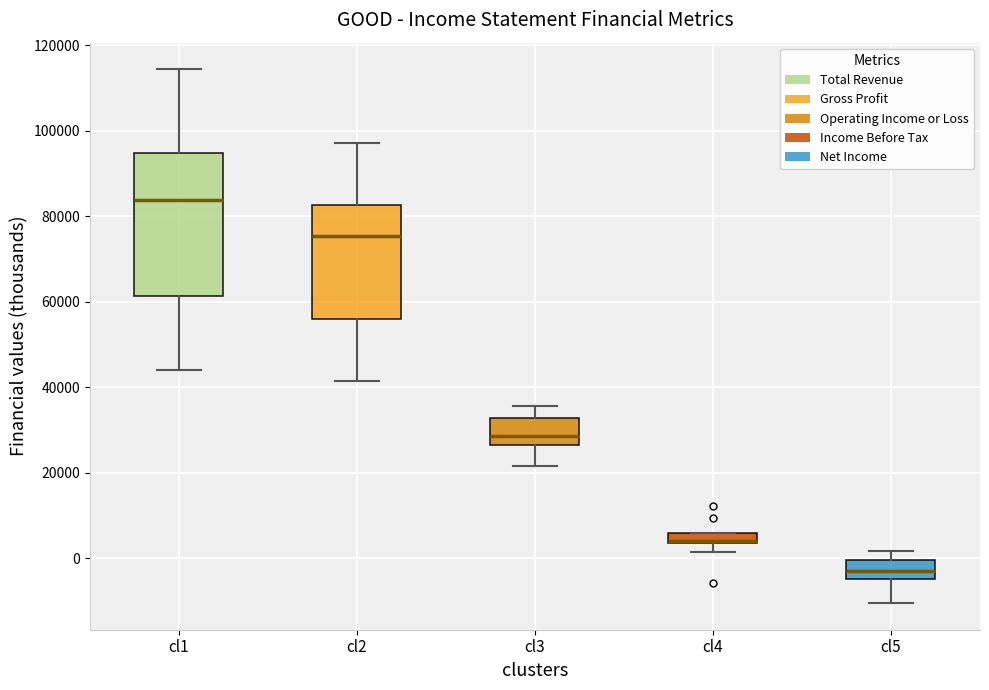

Comparing the boxes themselves (not the whiskers), which one is the tallest?

cl1